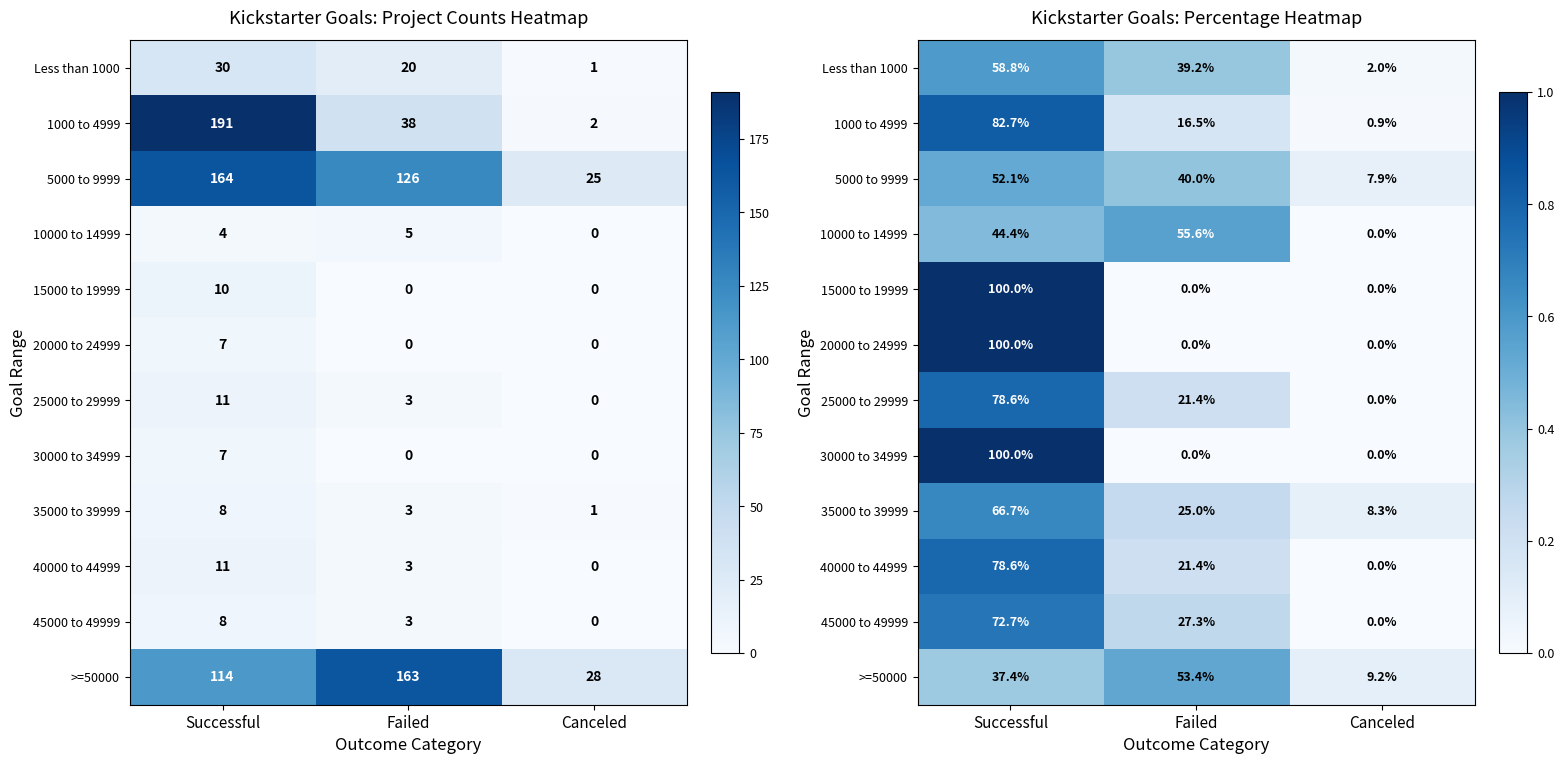

What is the total value across all series at Canceled?

0.3